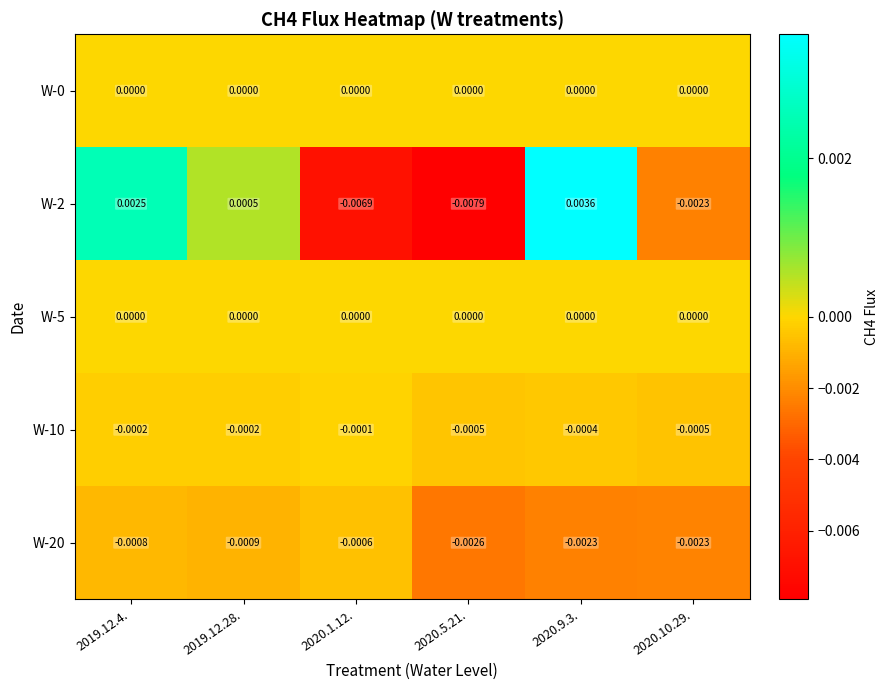

Is the value of W-5 at 2020.5.21. greater than the value of W-2 at 2019.12.4.?

No